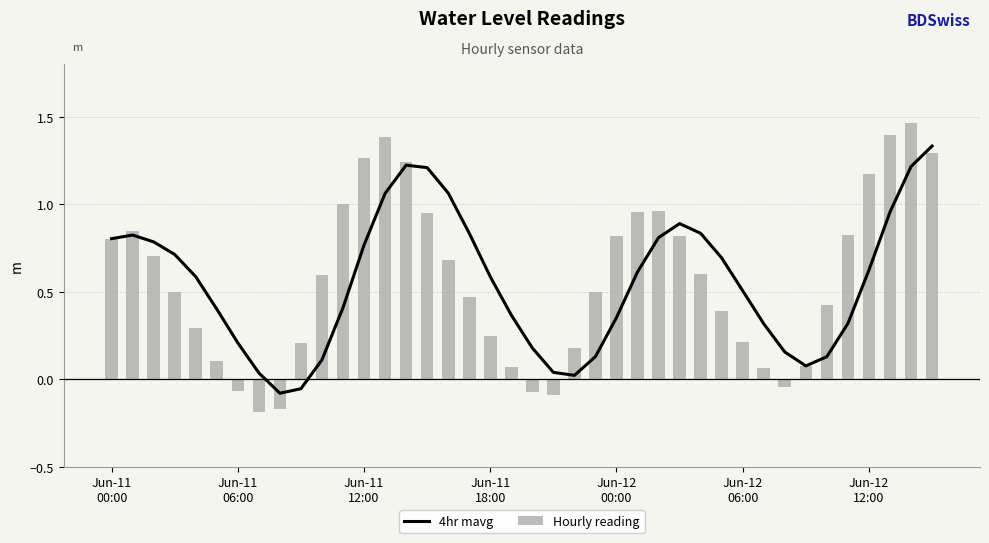

How many values in the 4hr mavg series are below 0?

2